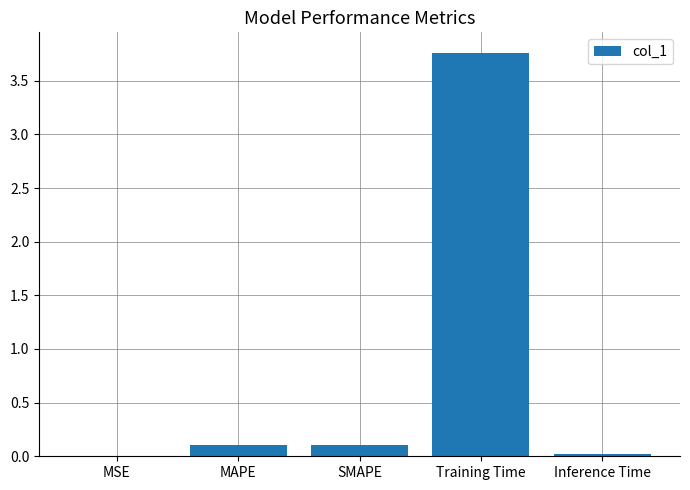

The value at MSE is 0.0. True or false?

True